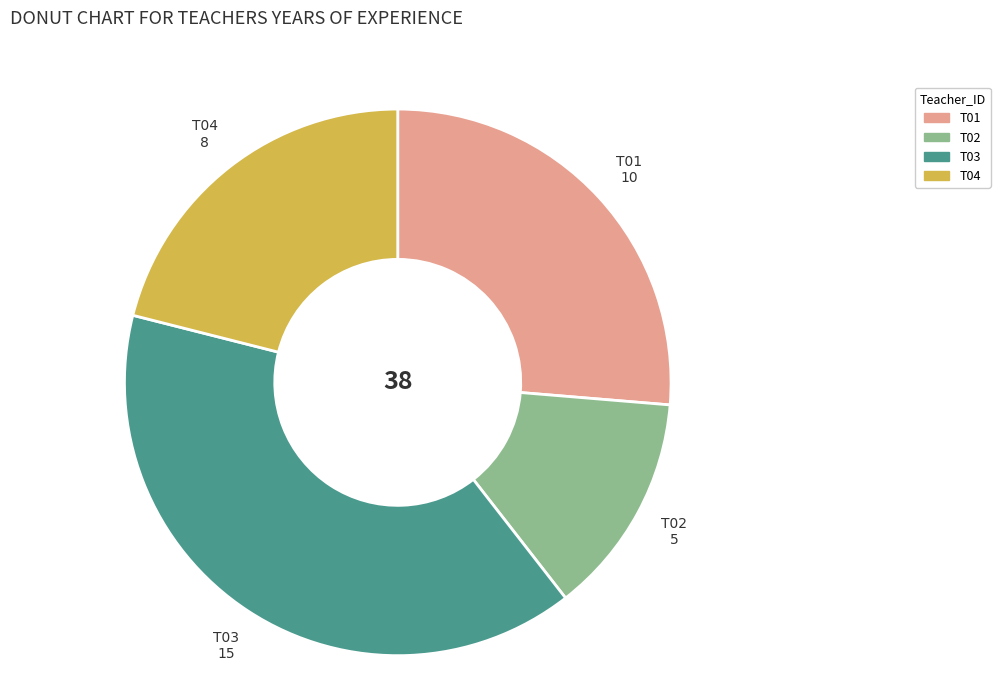

Is it true that T03 is 25% of the pie?

False